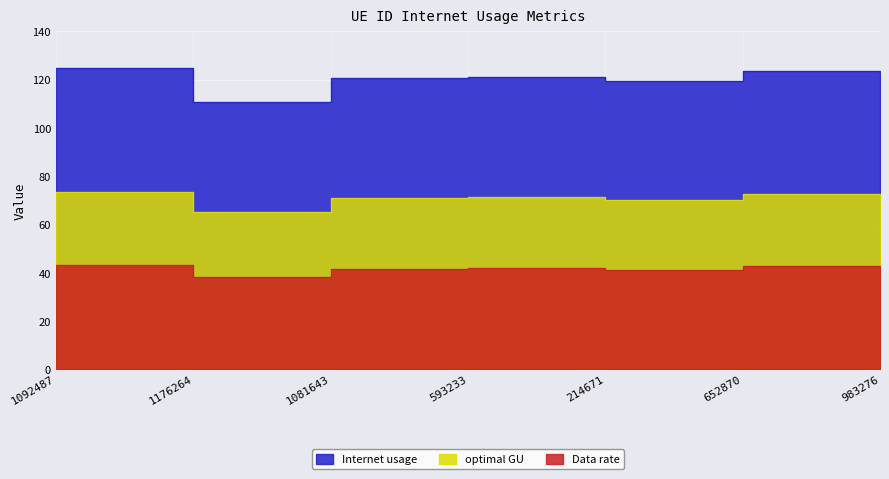

What is the label of the 2nd point from the left?

1176264